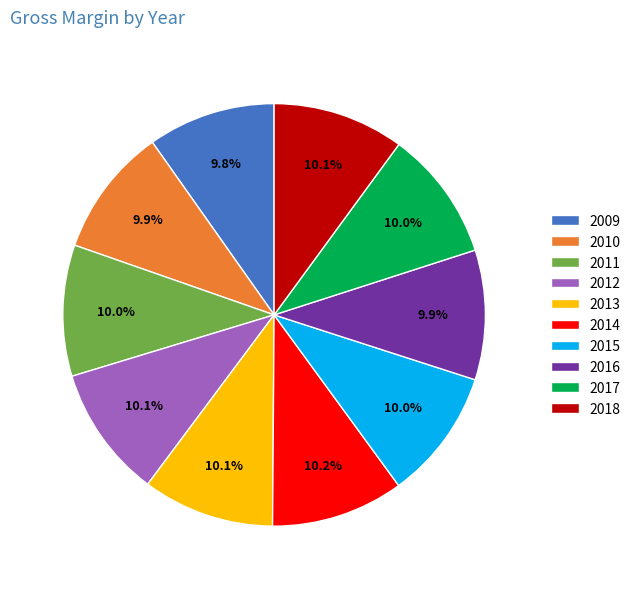

What percentage is the 2011 slice, to the nearest percent?

10%